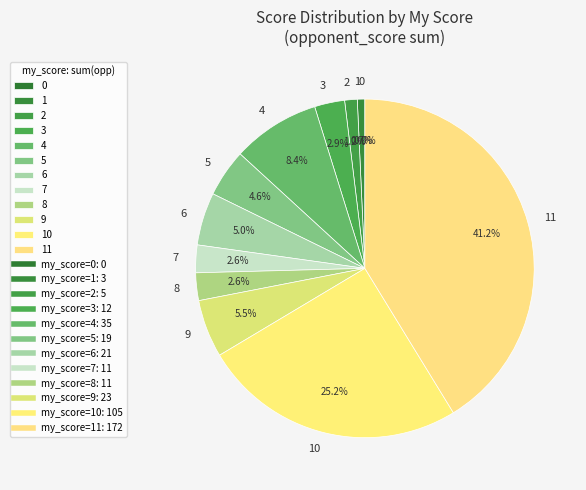

Is it true that 4 is 1% of the pie?

False